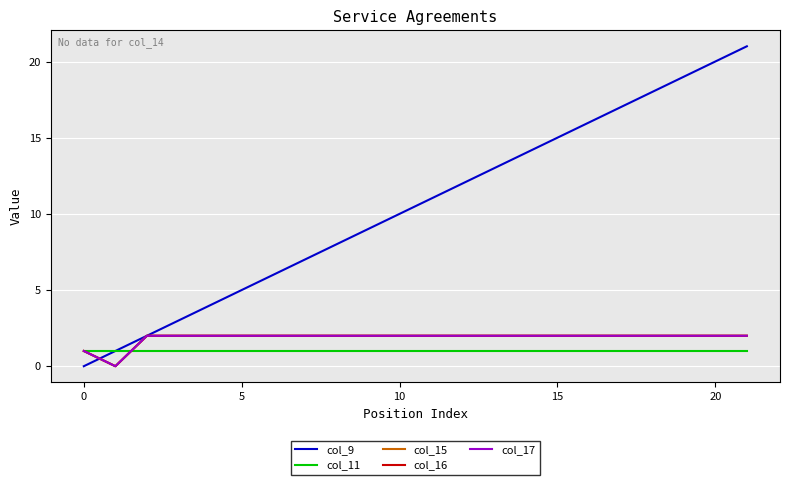

Does the chart display data point markers on the line(s)?

No